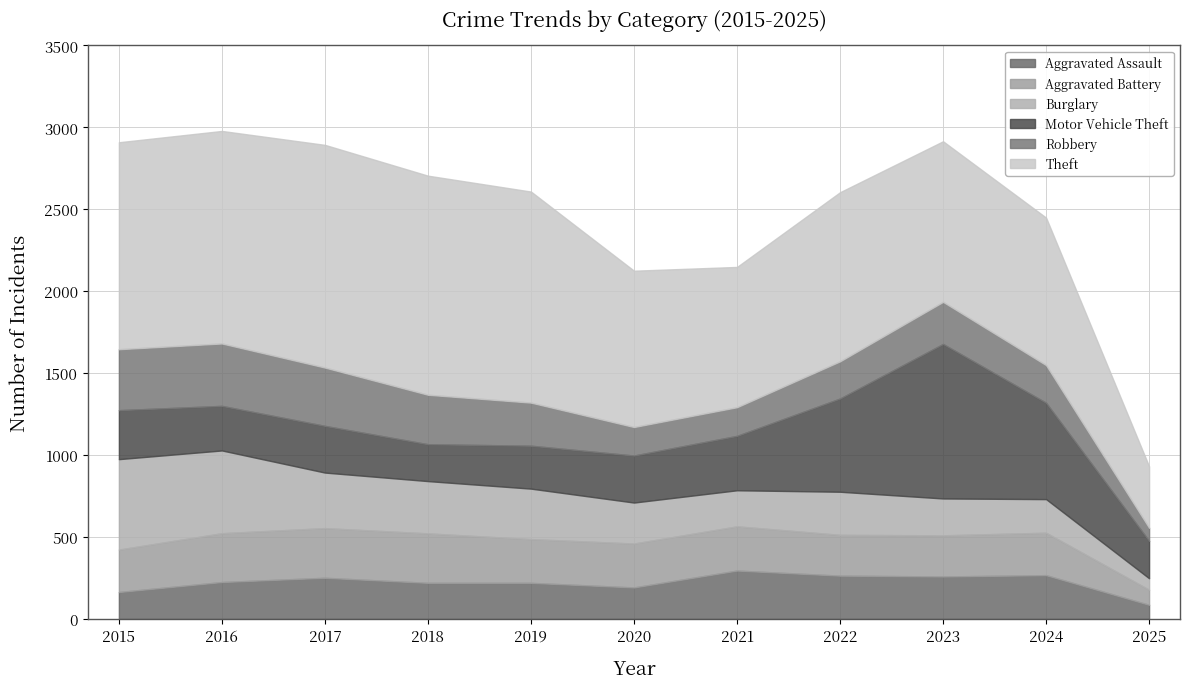

Between which two adjacent categories do Aggravated Assault and Aggravated Battery first intersect?

2020 and 2021